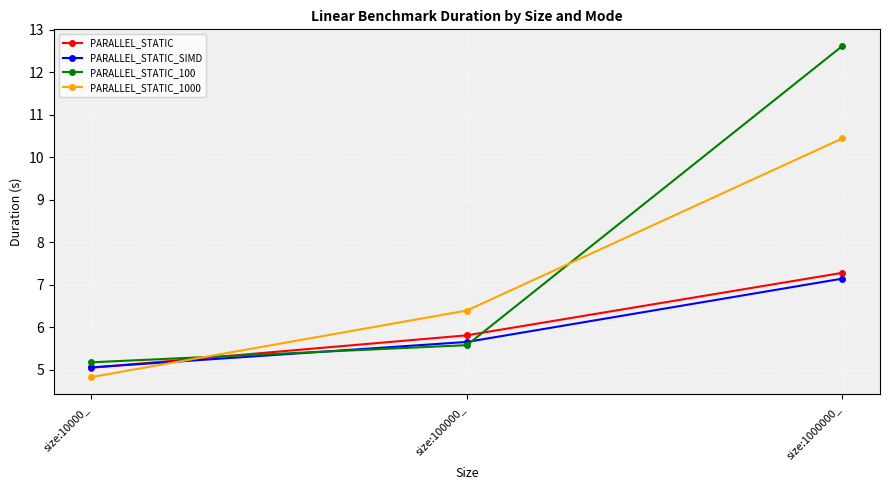

What is the spread (max minus min) of values at size:1000000_?

5.5